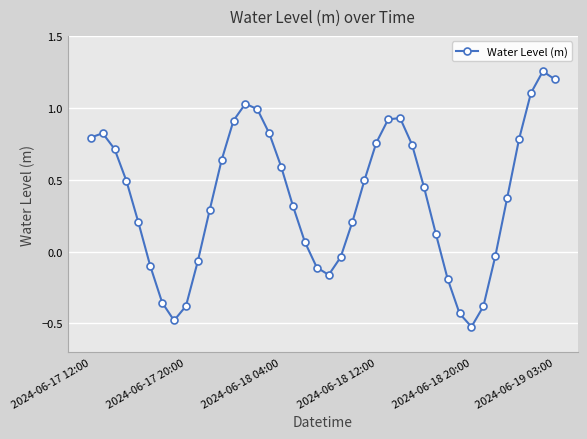

How many points are lower than both their immediate neighbors (excluding endpoints)?

3